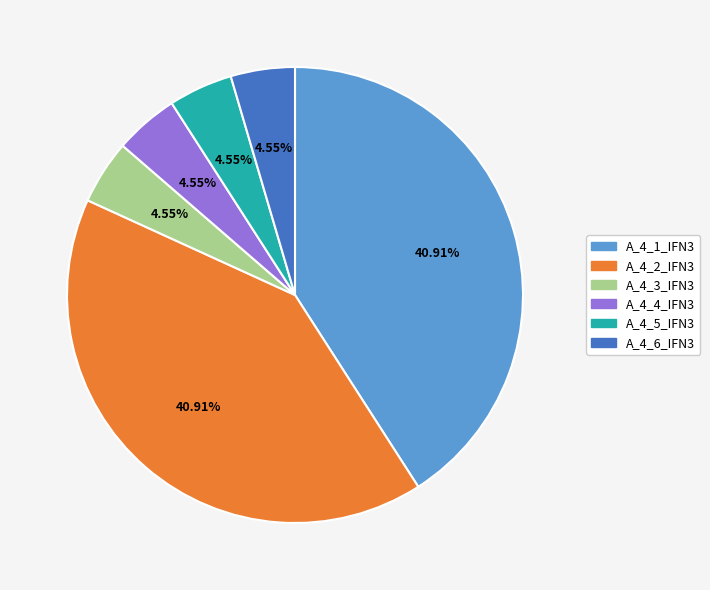

Is there a majority slice in this chart?

No